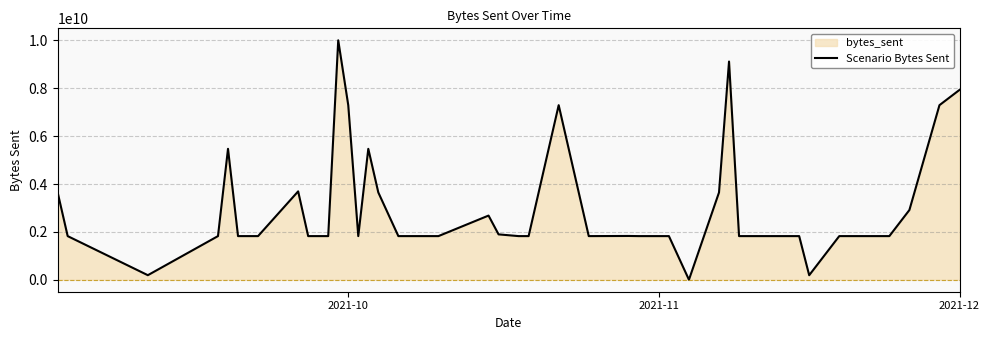

Does the chart have visible grid lines?

Yes